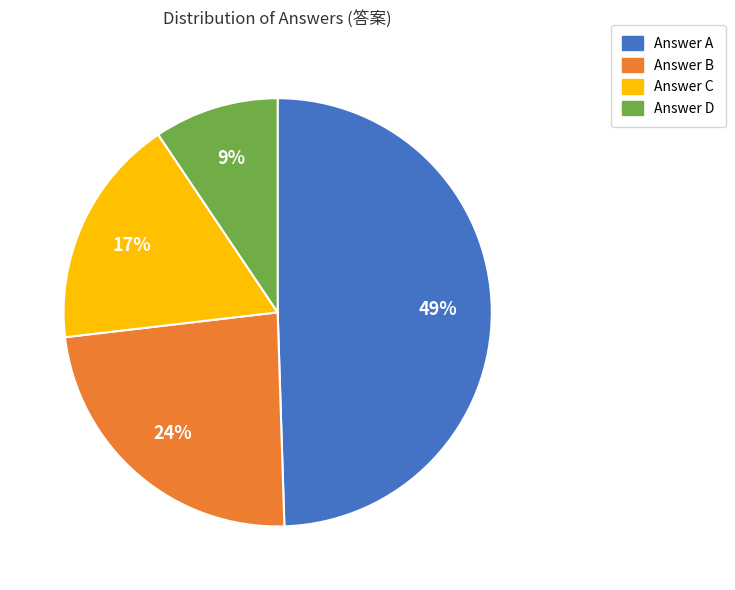

Does any single category account for the majority?

No